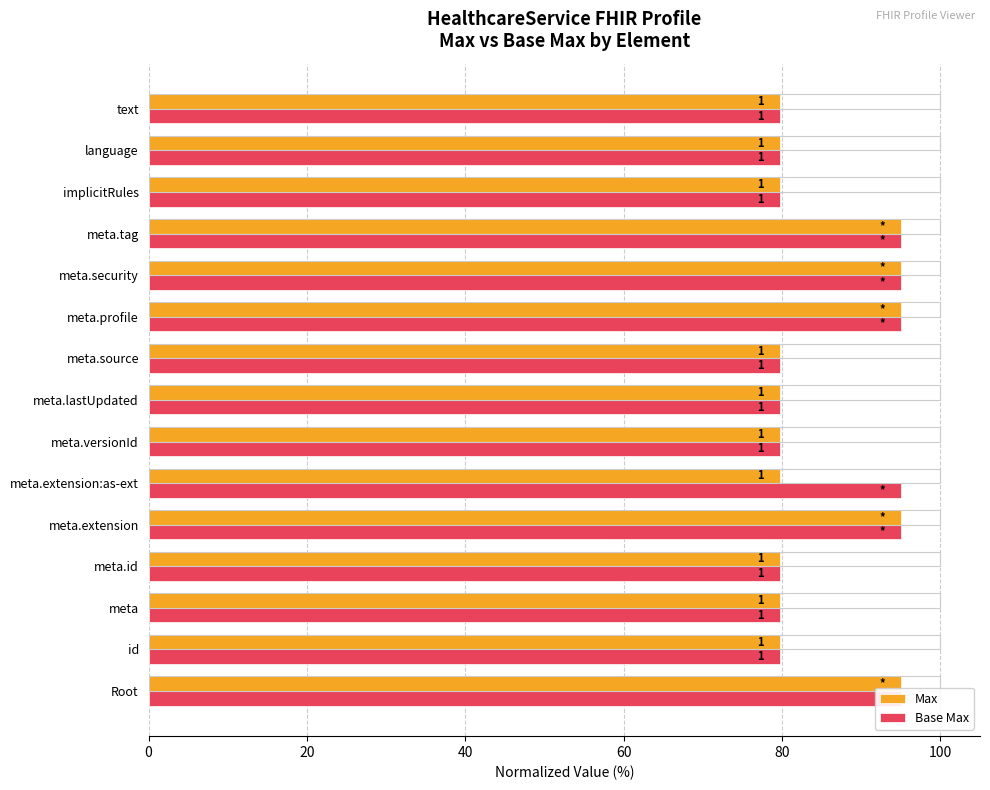

List the series in order of their peak value, lowest first.

Max, Base Max